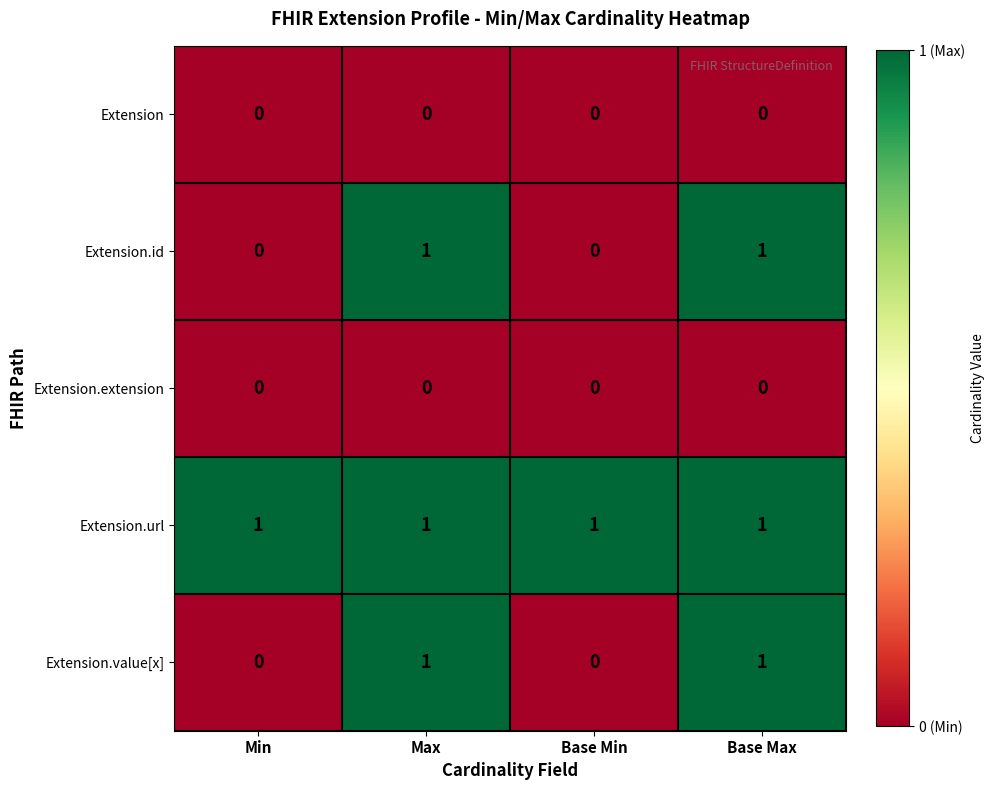

Which series has the largest total across all categories?

Extension.url